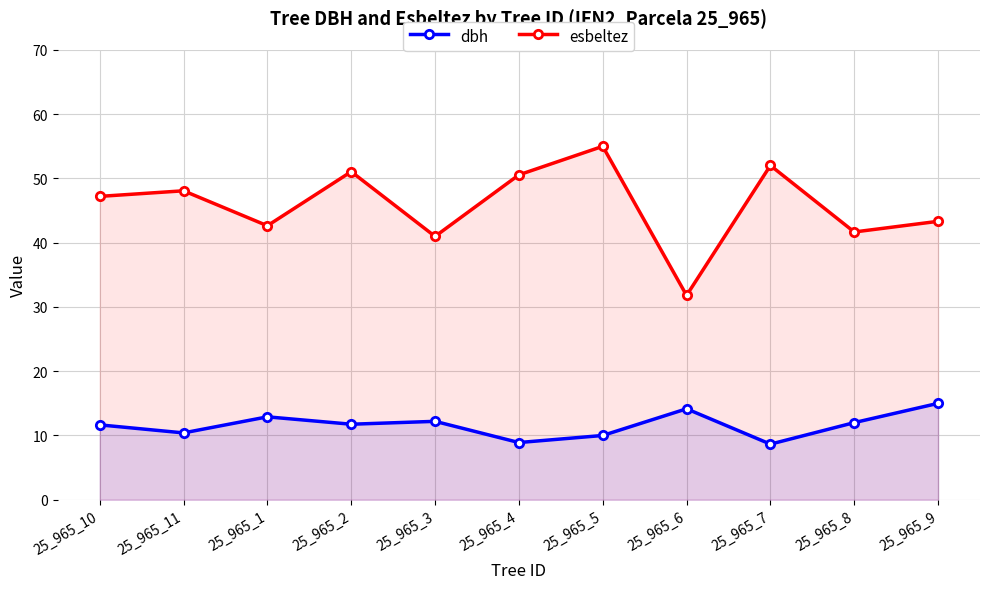

What is the label of the 11th point from the left?

25_965_9